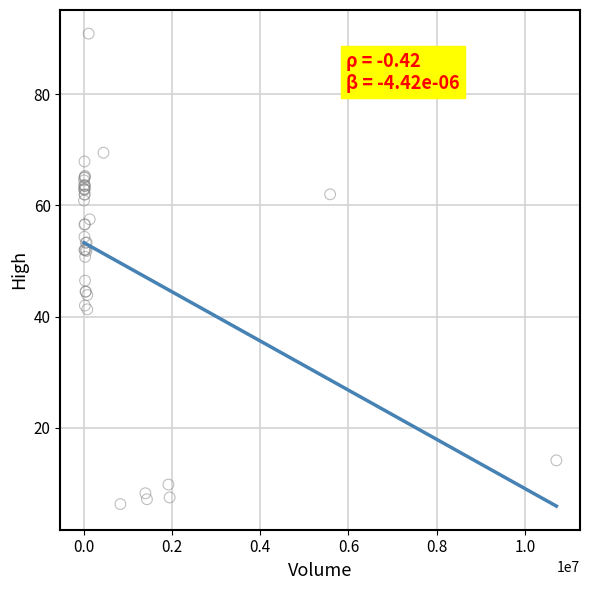

What Y value in the scatter plot is closest to 48?

46.5